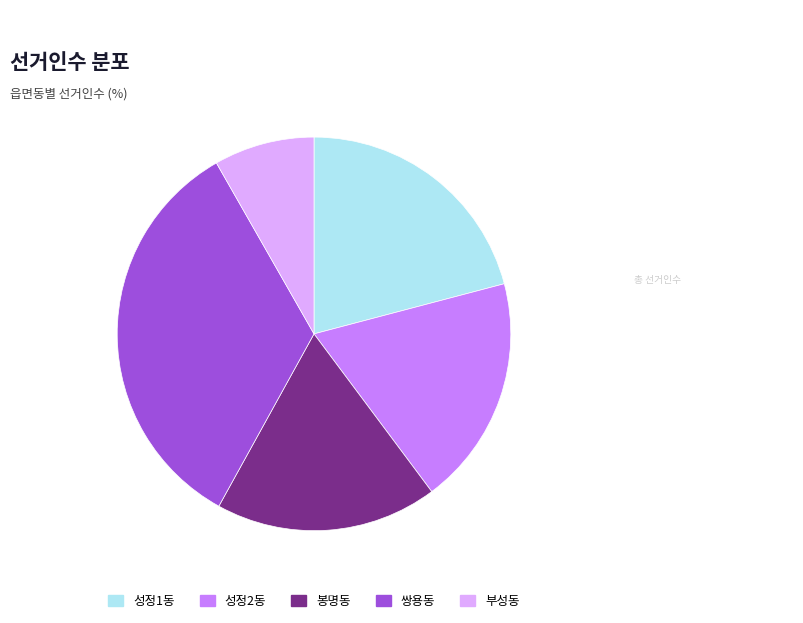

Which has a higher value, 성정2동 or 봉명동?

성정2동